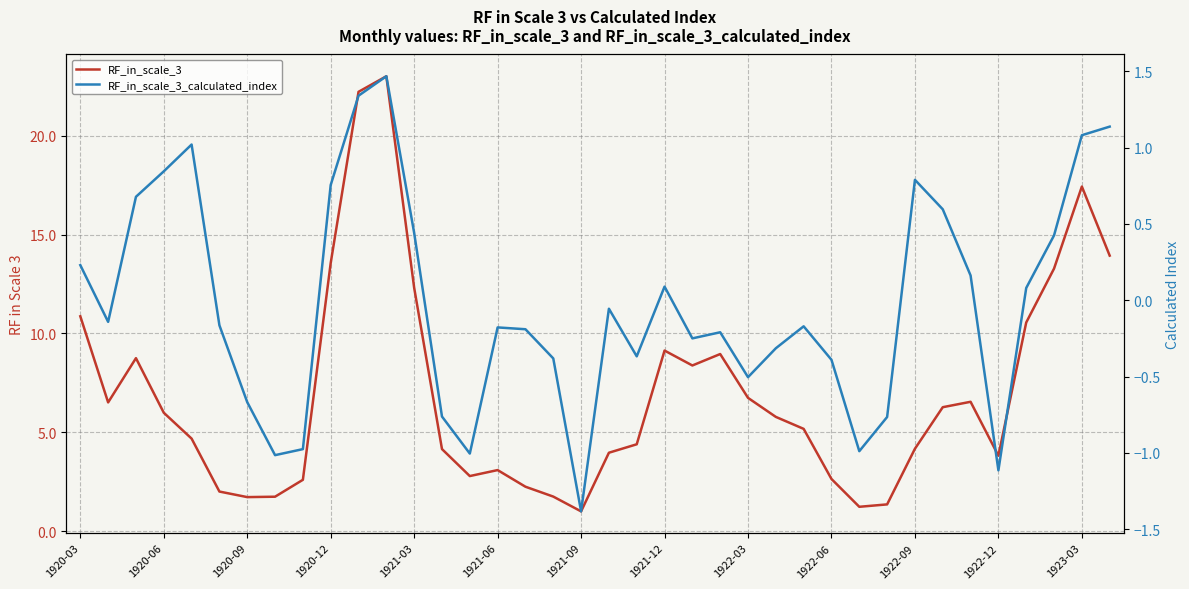

At which label does RF_in_scale_3_calculated_index reach its minimum?

1921-09